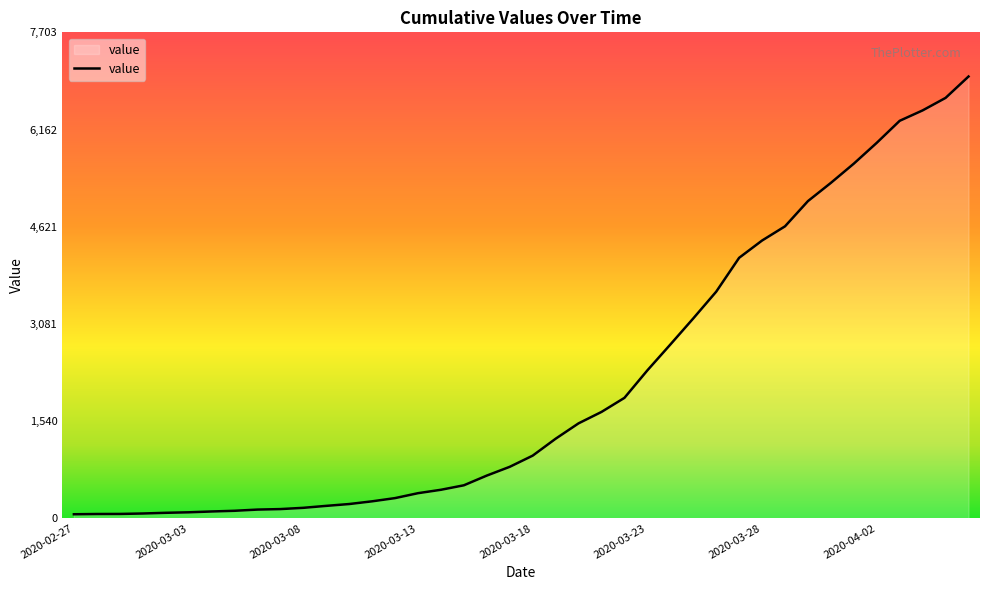

What is the average value?

2144